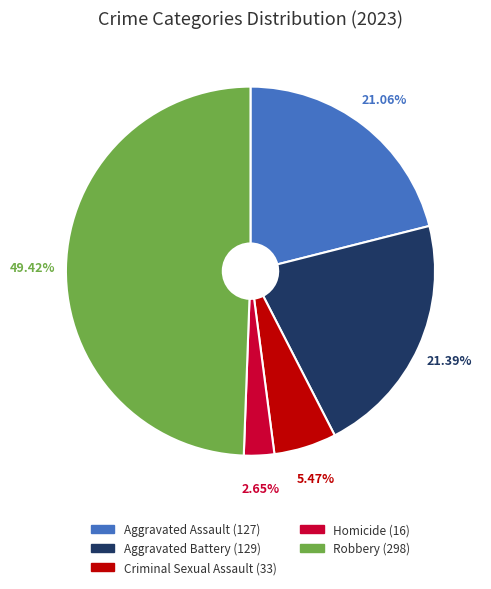

Is it true that Homicide is 13% of the pie?

False